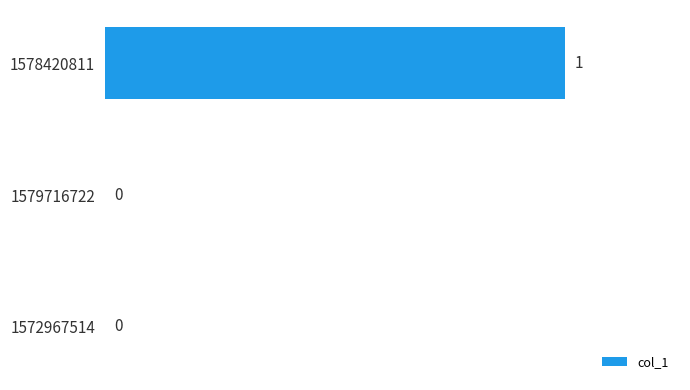

How many values are between 0 and 1?

3